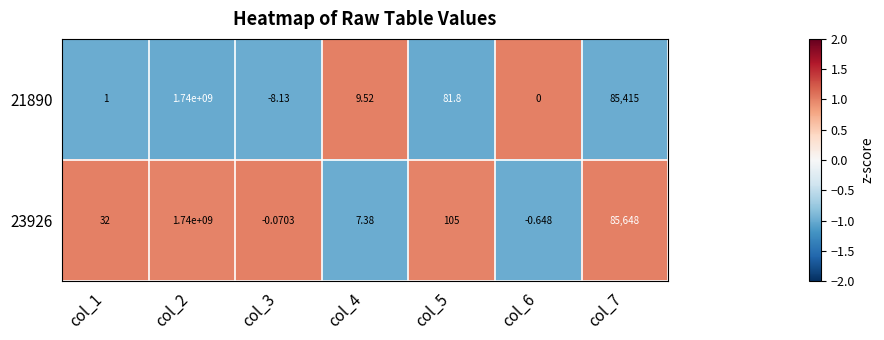

Is the value of 23926 at col_5 greater than the value of 21890 at col_5?

Yes